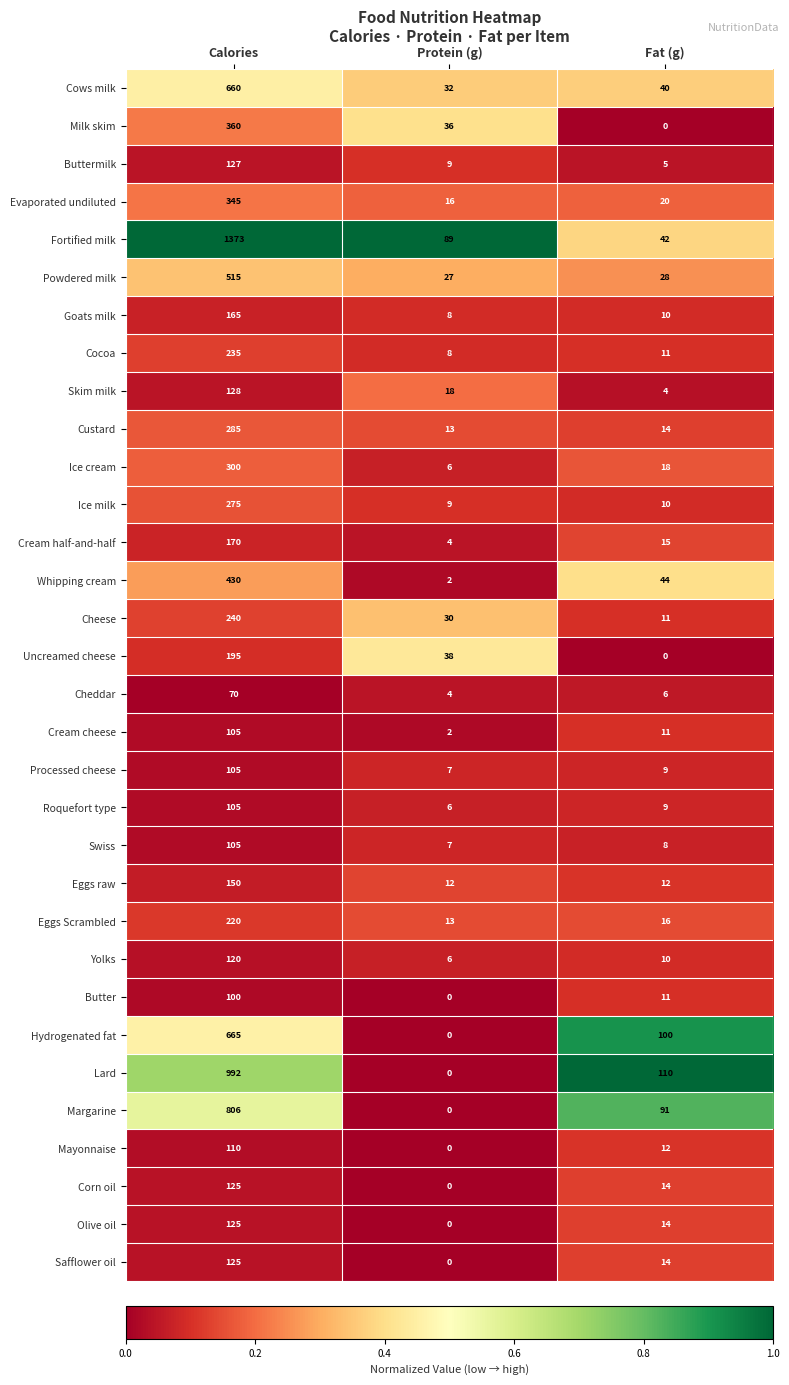

What is the sum of all Cows milk values?

732